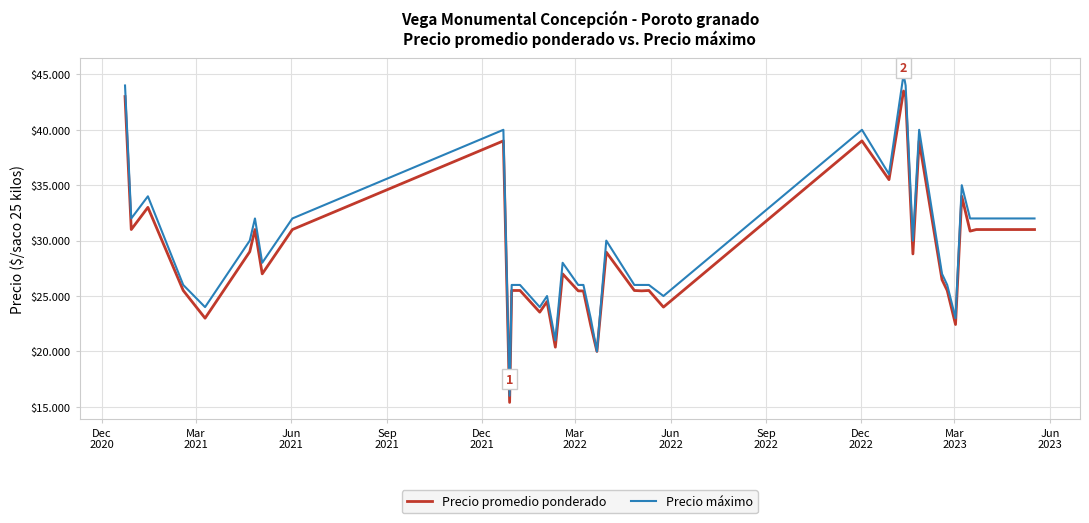

At how many categories does at least one series exceed 33045?

10